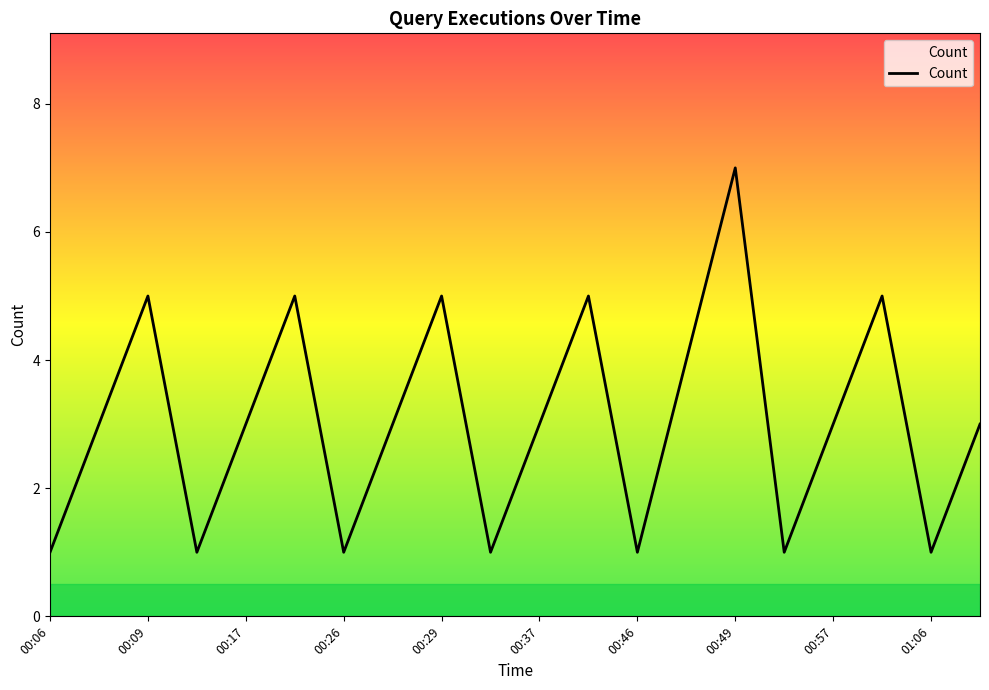

What is the maximum value shown in the chart?

7